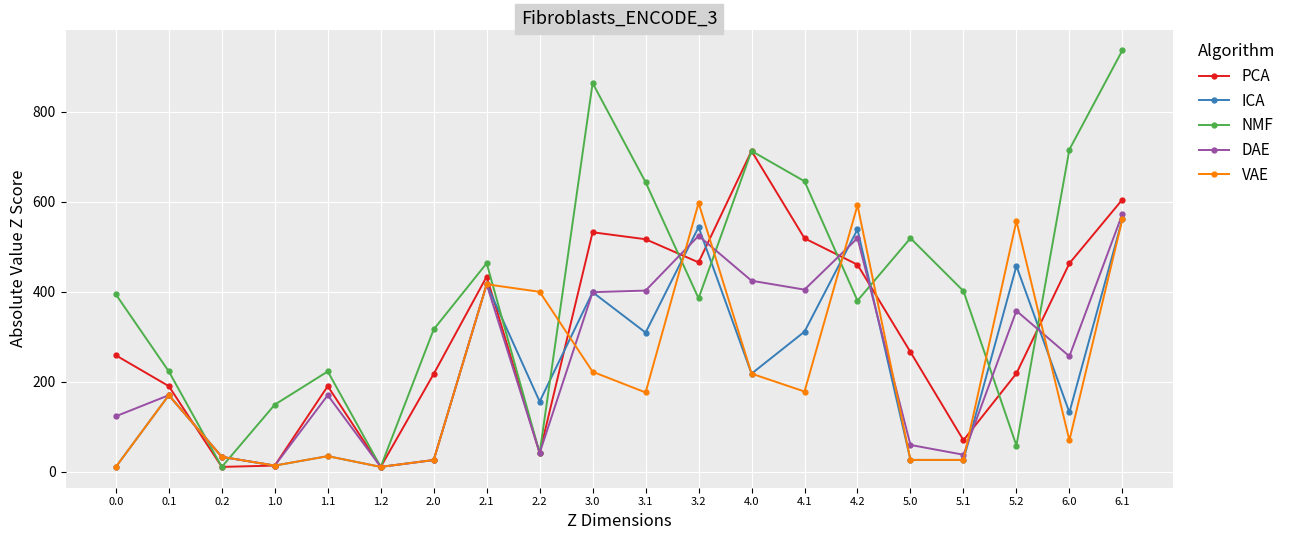

What is the difference between the highest and lowest values at 4.1?

467.0